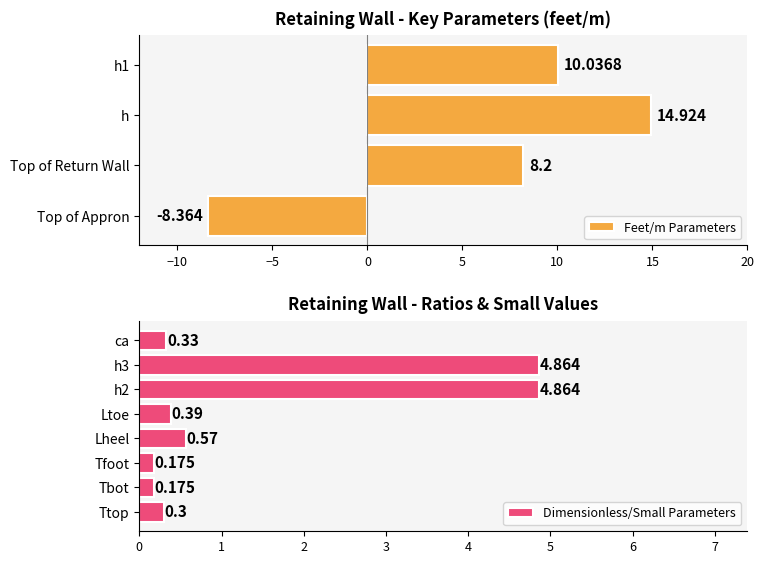

How many values are below 0?

1